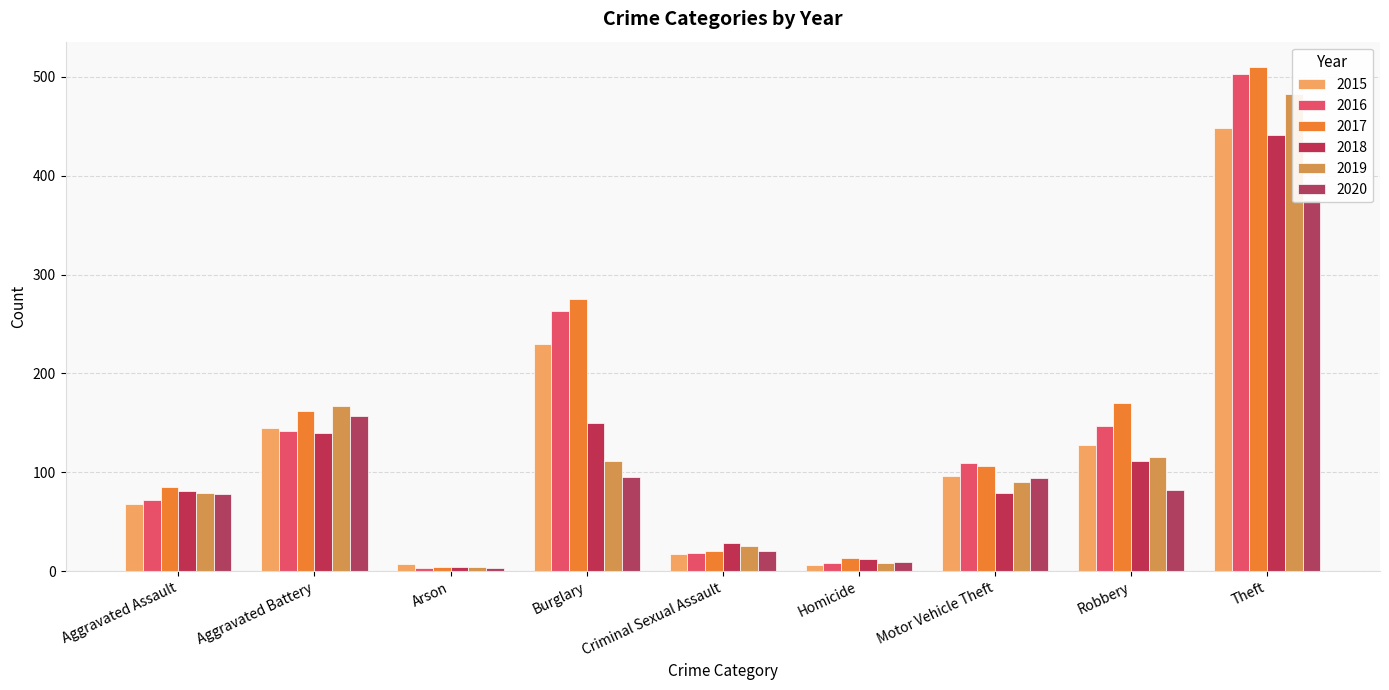

What is the label of the 7th bar from the left?

Motor Vehicle Theft